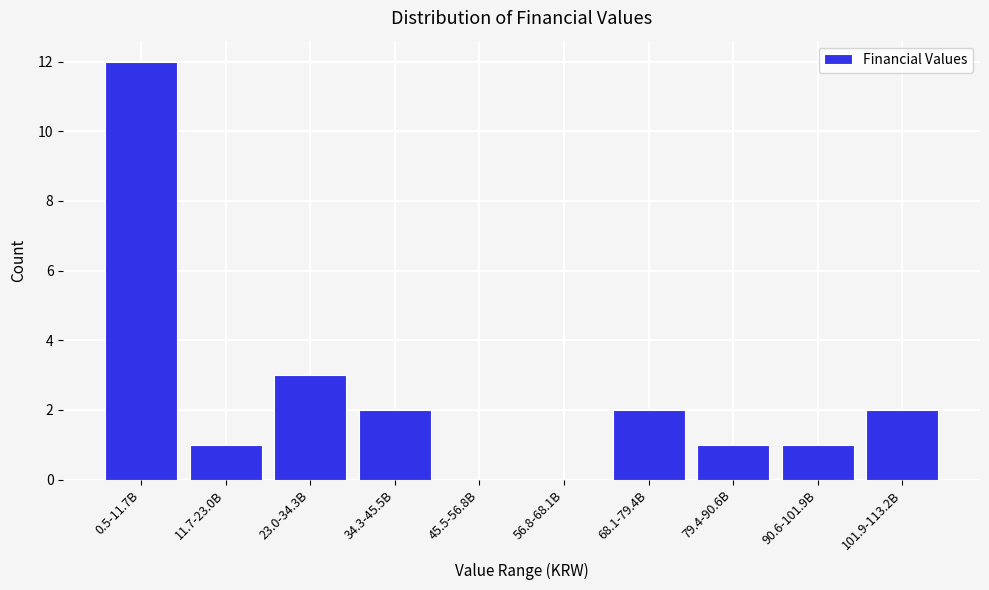

Reading left to right, transcribe all the data shown in this chart.

0.5-11.7B=12	11.7-23.0B=1	23.0-34.3B=3	34.3-45.5B=2	45.5-56.8B=0	56.8-68.1B=0	68.1-79.4B=2	79.4-90.6B=1	90.6-101.9B=1	101.9-113.2B=2